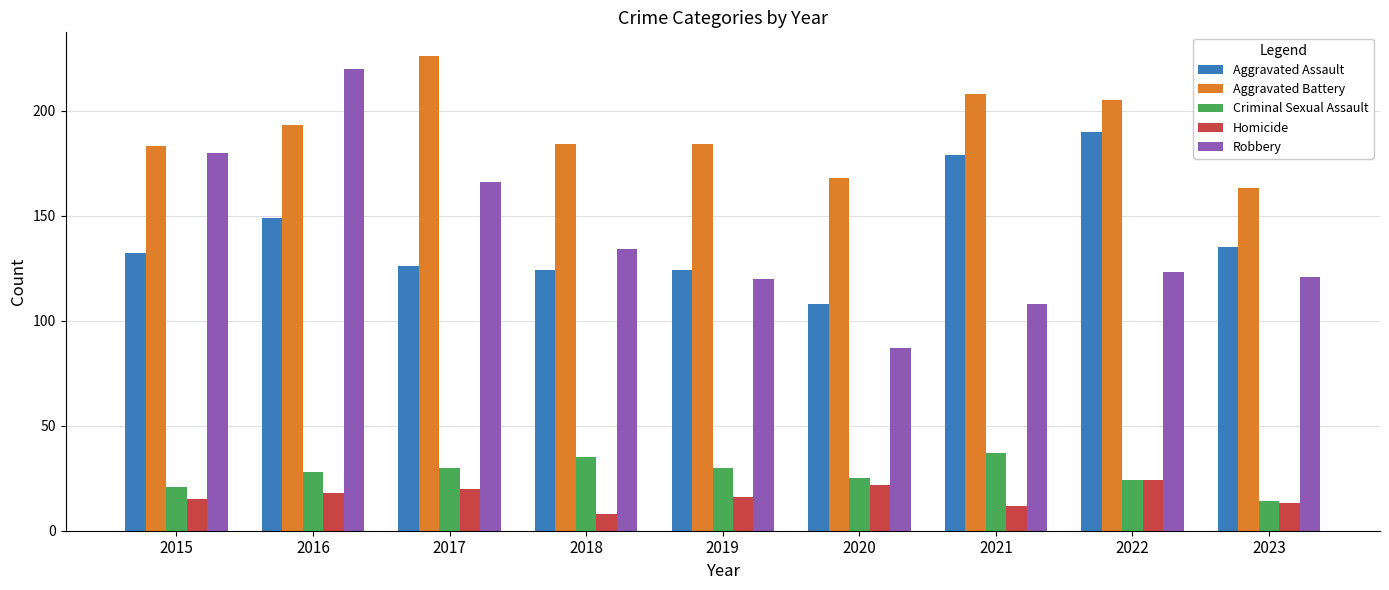

How many groups of bars are there?

9